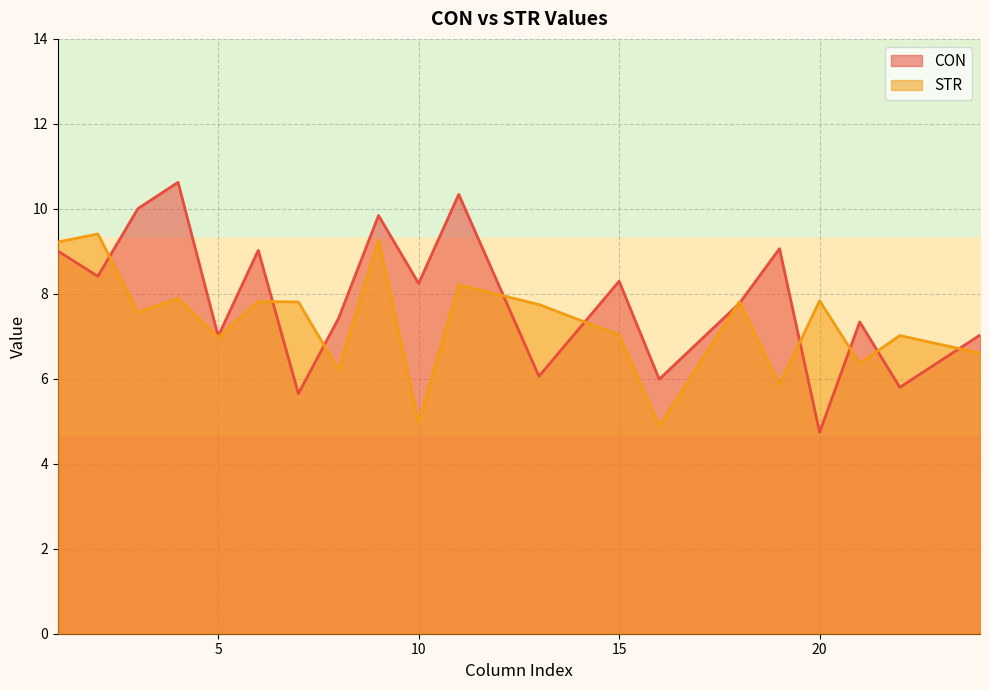

True or false: CON and STR cross at least once.

True